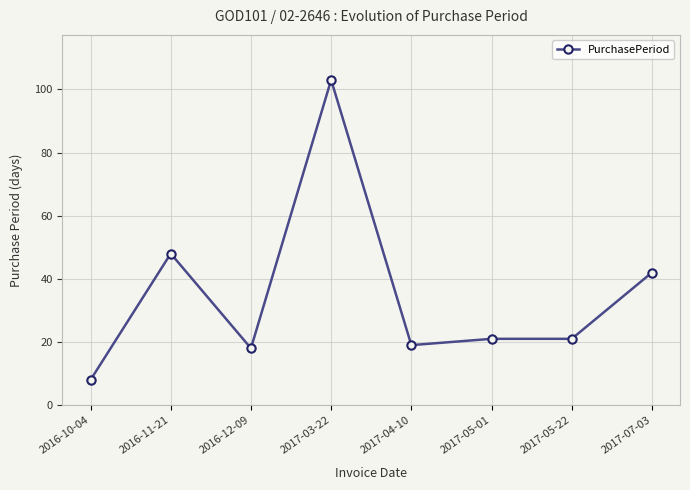

At which label does the data first exceed 21?

2016-11-21